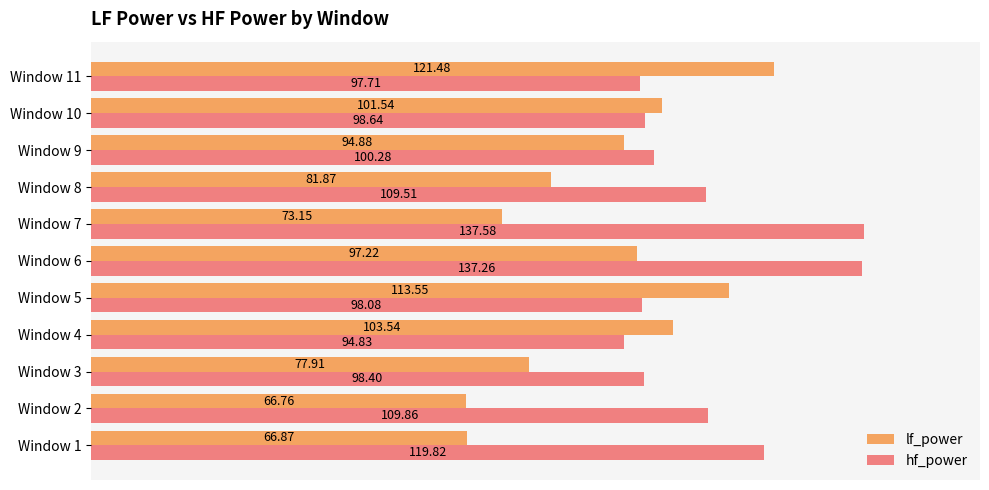

Which series has the largest range (max minus min)?

lf_power